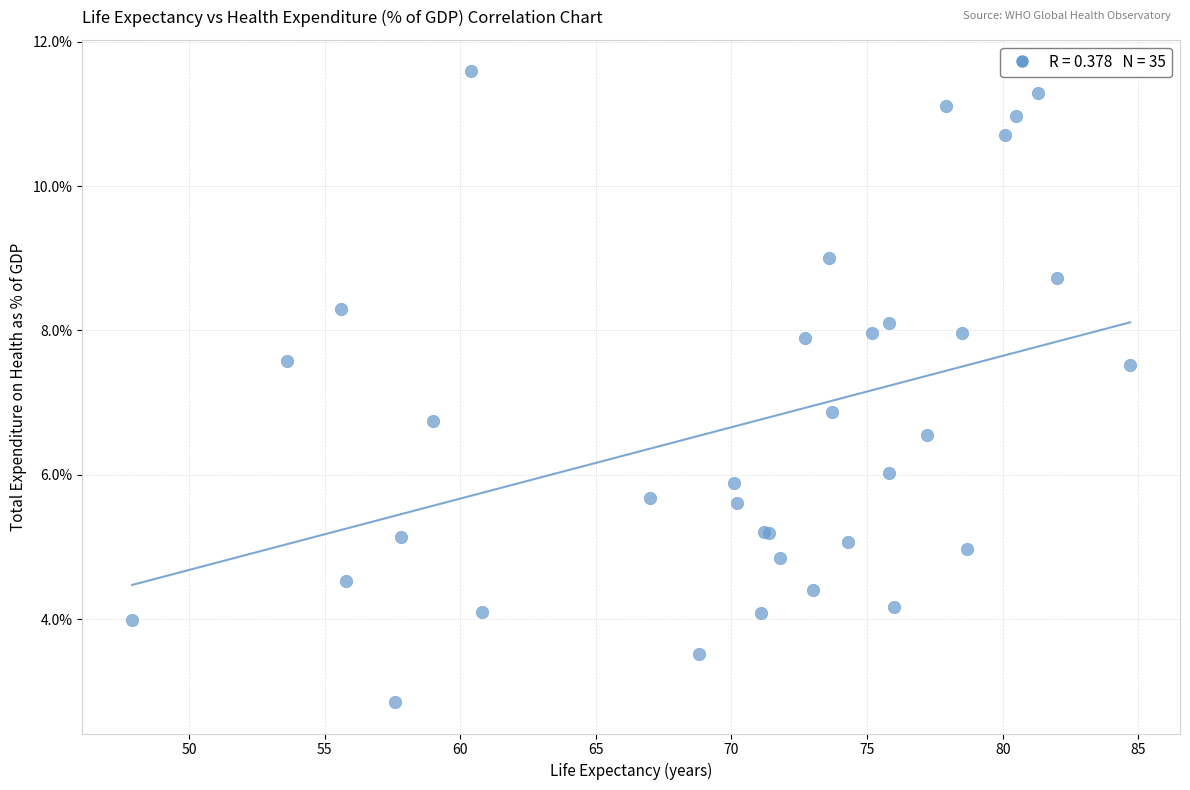

What Y value in the scatter plot is closest to 7?

6.9